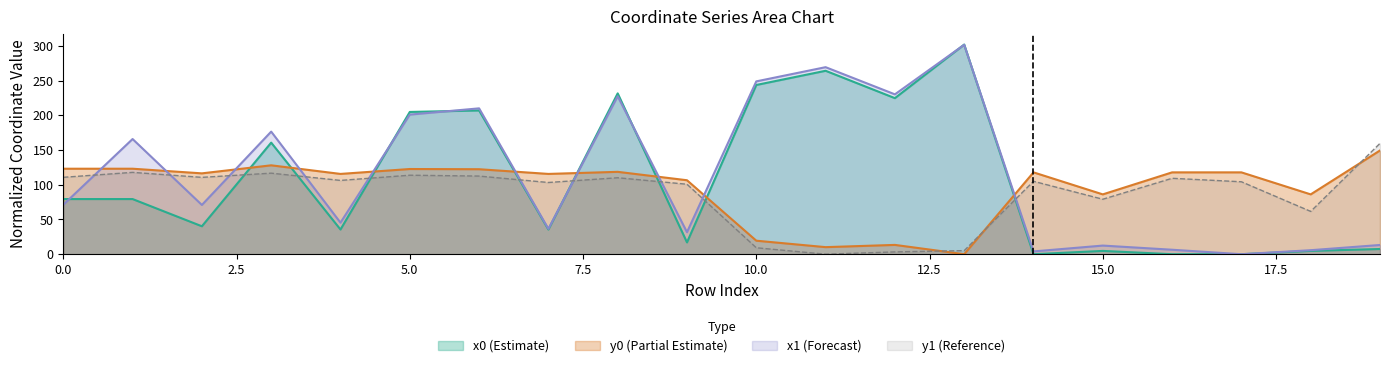

Reading right to left, extract all data points from this chart.

x0: 19=7.5	18=4.7	17=0.0	16=0.0	15=4.7	14=0.0	13=301.8	12=224.7	11=264.1	10=243.6	9=17.0	8=231.5	7=35.5	6=206.9	5=204.8	4=35.5	3=160.6	2=40.2	1=79.4	0=79.4
y0: 19=149.4	18=86.1	17=117.8	16=117.8	15=86.1	14=117.8	13=0.0	12=13.4	11=10.2	10=19.4	9=106.5	8=118.6	7=115.6	6=122.3	5=122.6	4=115.6	3=128.0	2=116.4	1=123.1	0=123.1
x1: 19=13.3	18=5.8	17=0.0	16=6.4	15=12.4	14=4.0	13=301.5	12=230.1	11=269.3	10=248.8	9=31.7	8=227.4	7=36.5	6=210.0	5=200.9	4=45.4	3=176.5	2=70.9	1=165.8	0=71.2
y1: 19=159.6	18=61.6	17=104.3	16=109.3	15=79.1	14=105.0	13=5.1	12=3.3	11=0.0	10=9.3	9=100.7	8=110.1	7=103.2	6=112.5	5=113.7	4=106.2	3=116.7	2=110.6	1=117.8	0=110.7